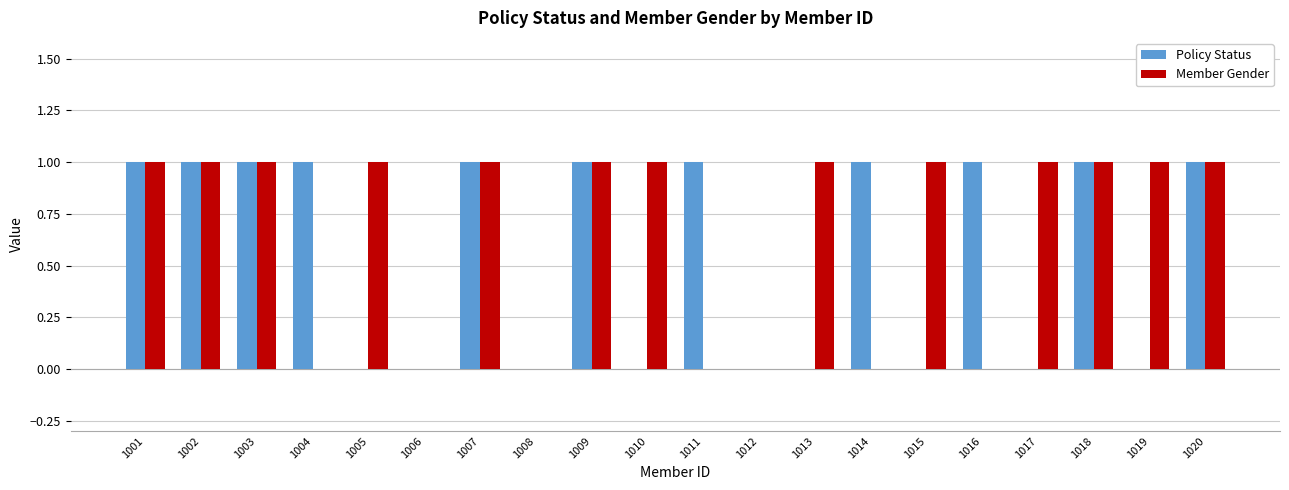

What is the sum of all Member Gender values?

13